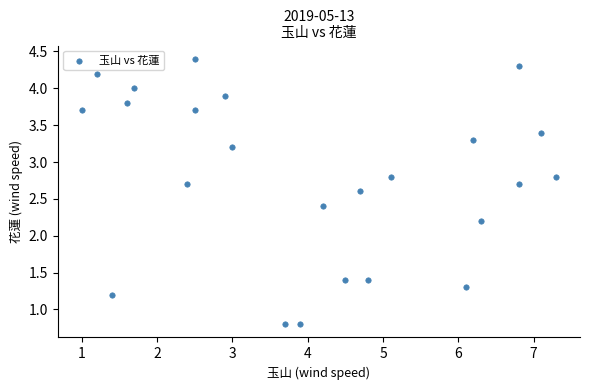

What Y value in the scatter plot is closest to 2?

2.2